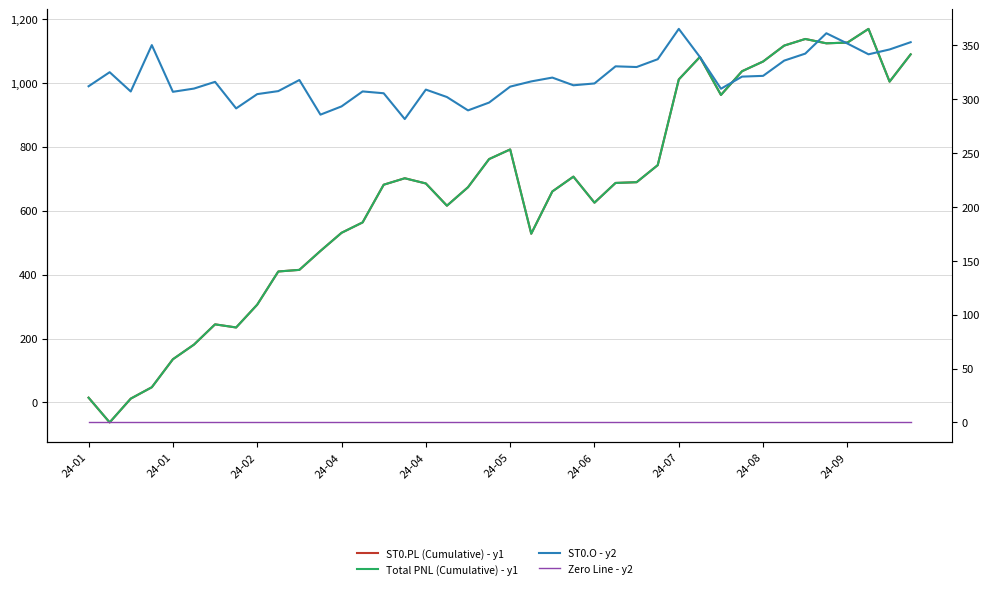

Rank the series at 34 from highest to lowest value.

ST0.PL (Cumulative) - y1, Total PNL (Cumulative) - y1, ST0.O - y2, Zero Line - y2